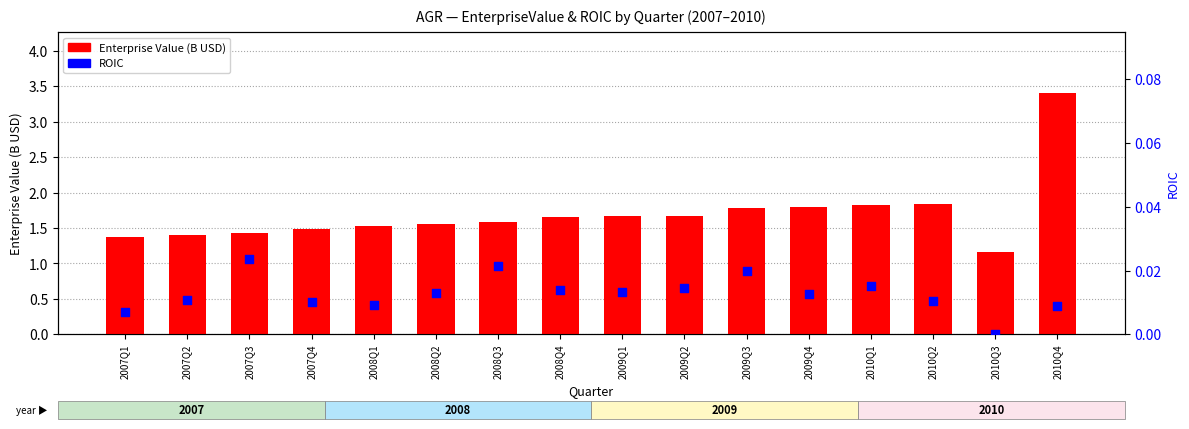

Which series contains the lowest Y value?

ROIC